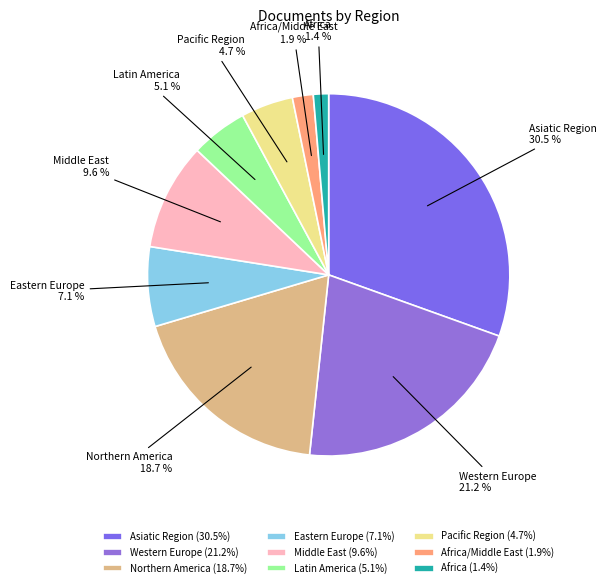

To the nearest percent, what portion does Middle East represent?

10%